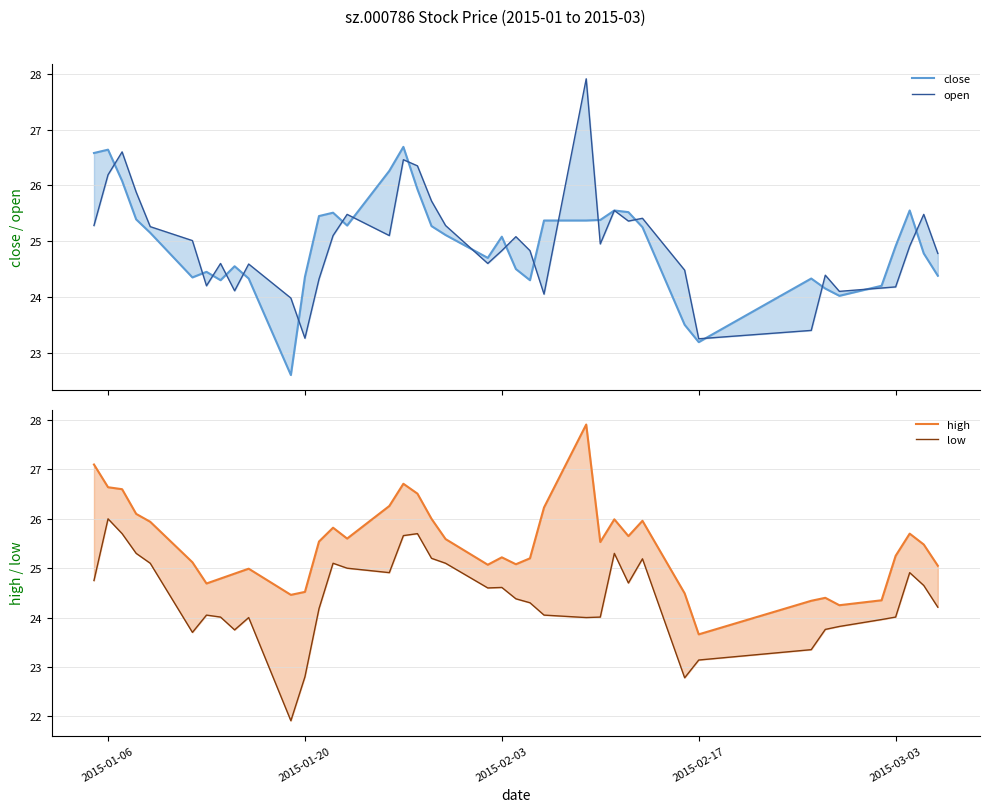

Read the low value at 2015-03-03.

24.0